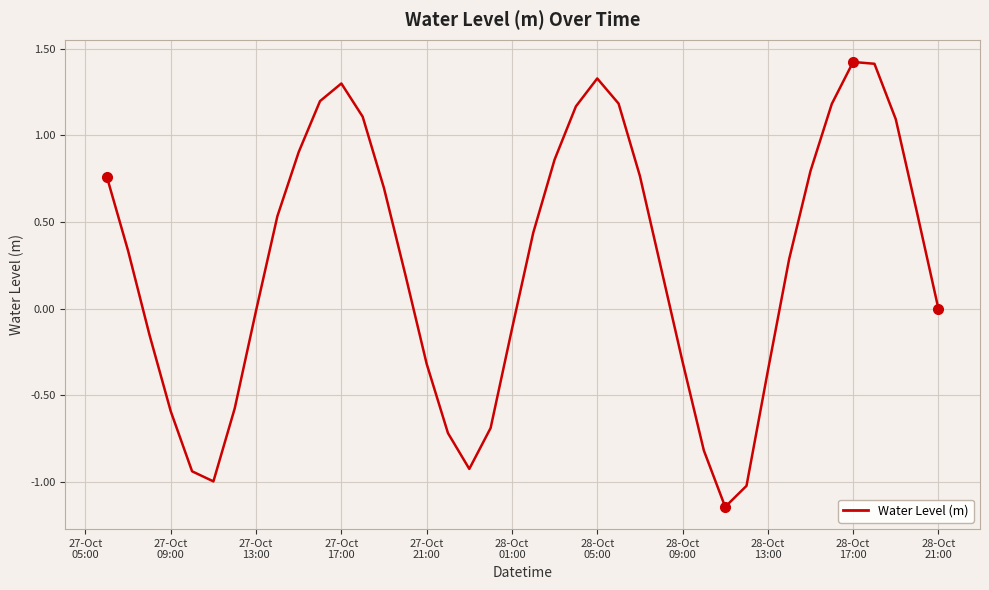

What is the greatest value displayed?

1.4